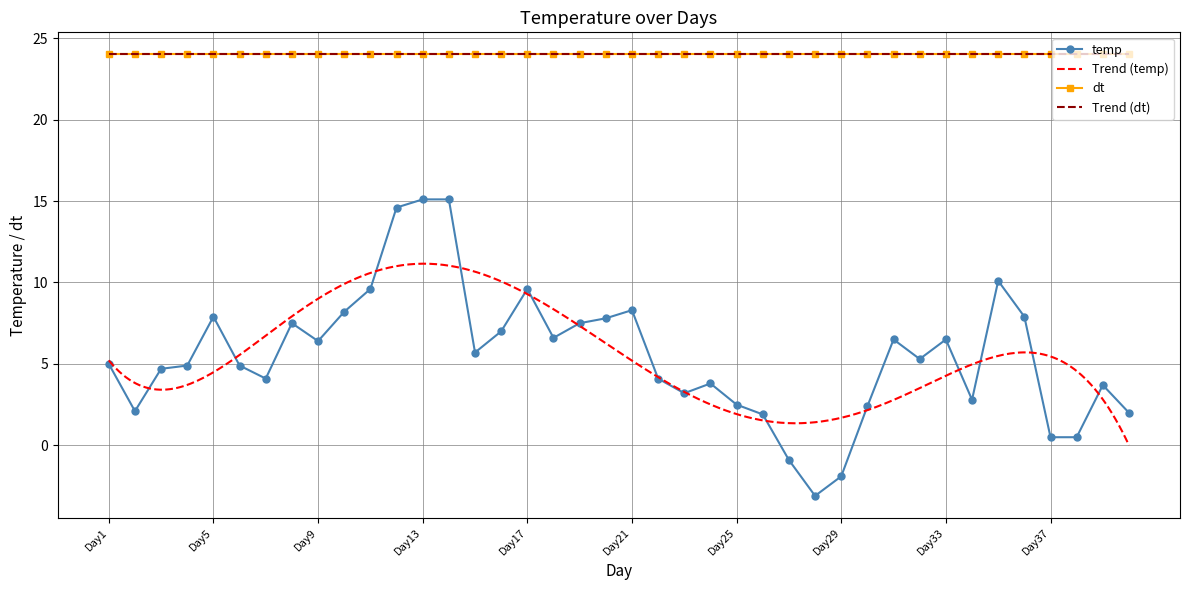

What is the difference between the values at 4 and 20?

2.9